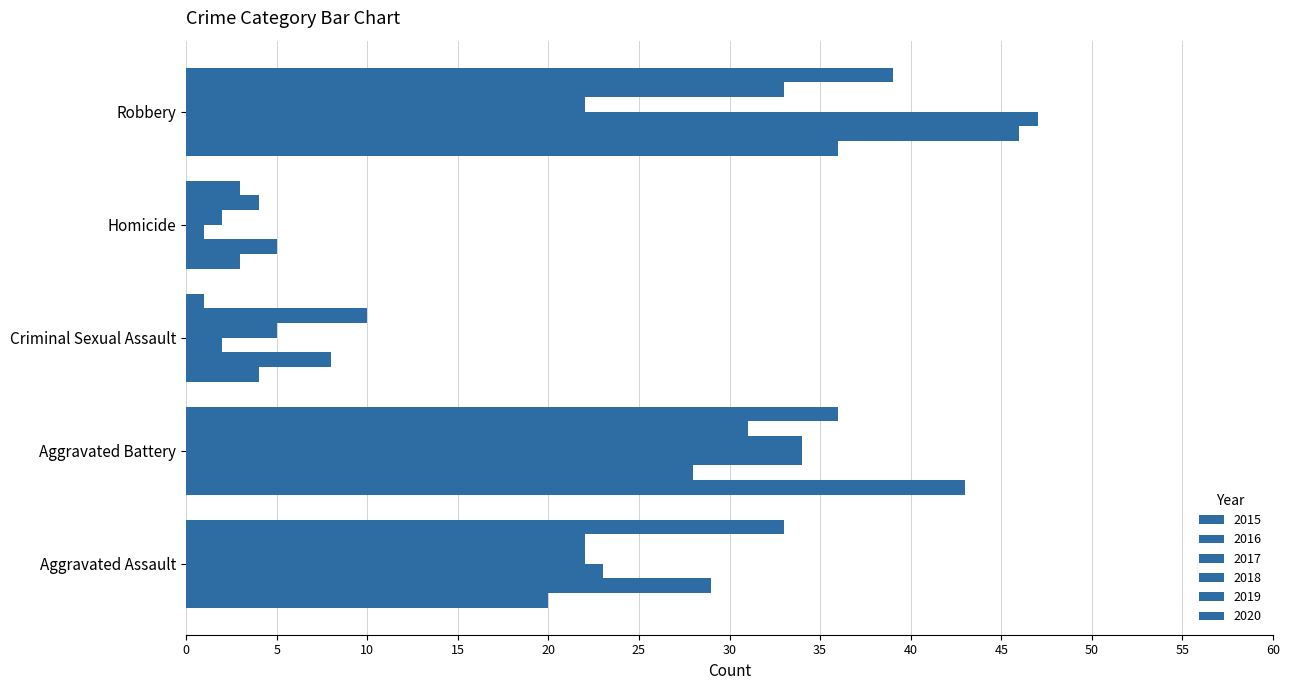

How many categories are shown in the chart?

5